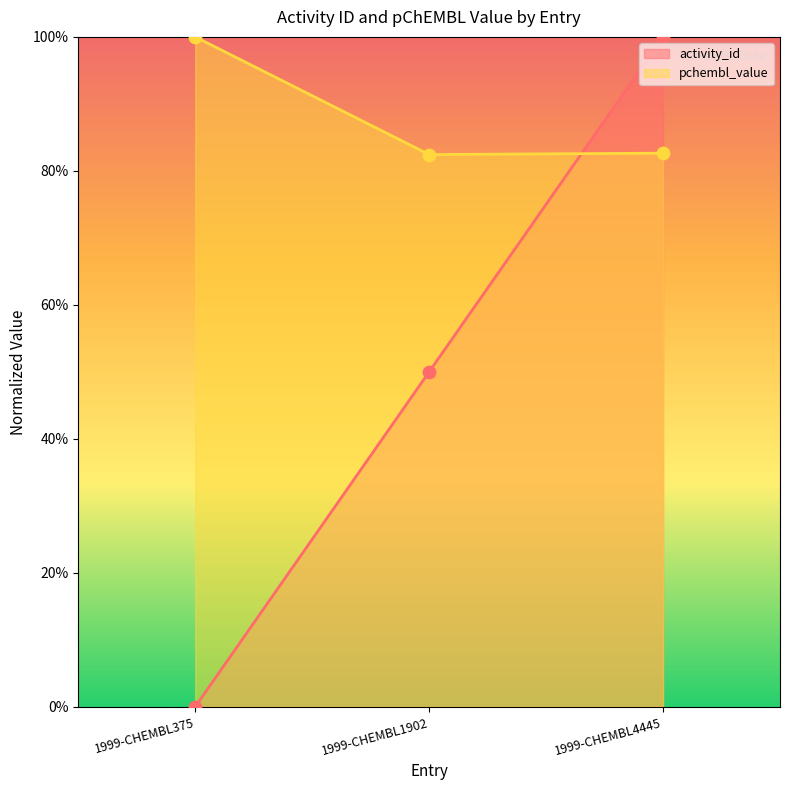

Which series reaches the minimum Y coordinate?

activity_id